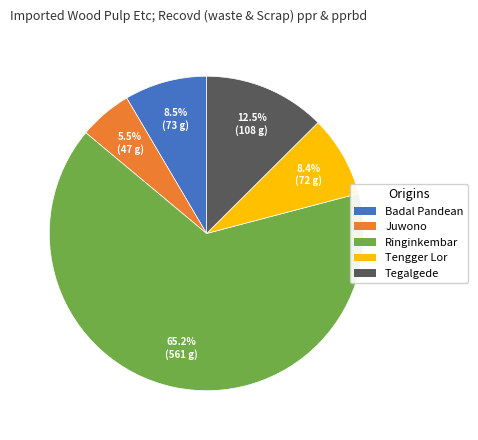

Which slice represents more than half of the pie?

Ringinkembar